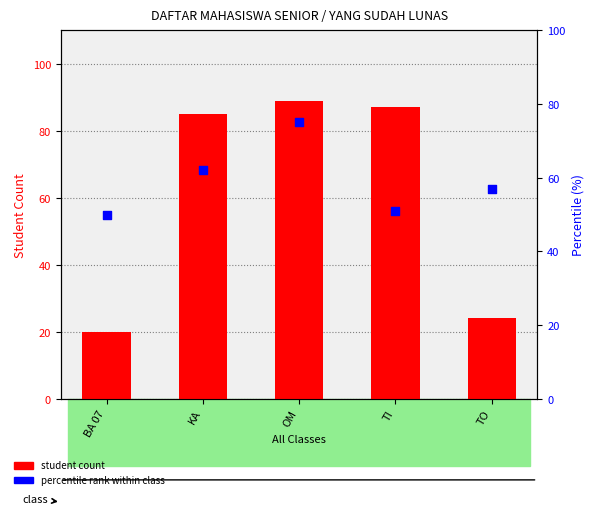

Which series has the widest spread of Y values?

student count